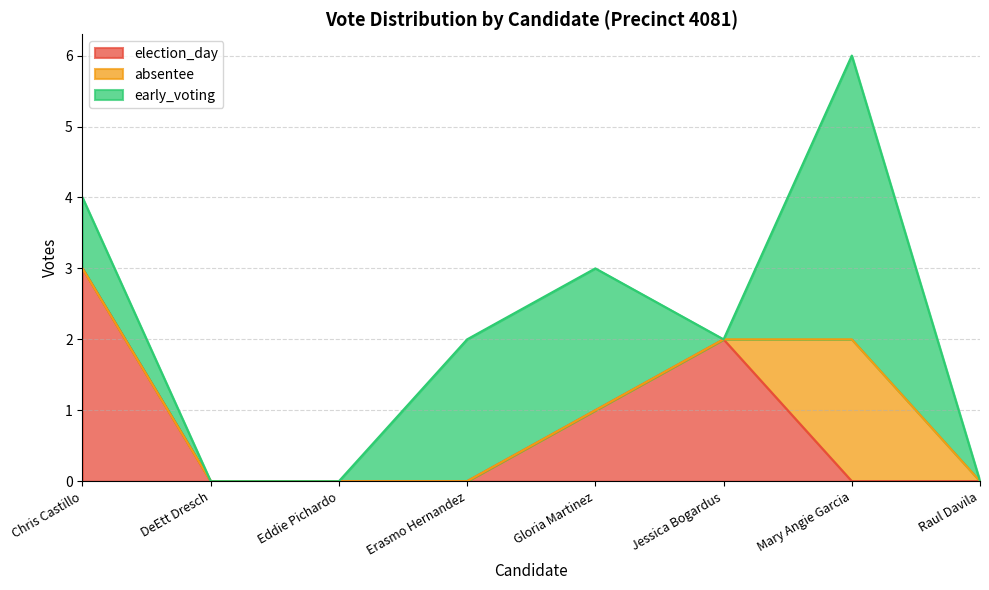

True or false: election_day has a value of 0 at DeEtt Dresch.

True